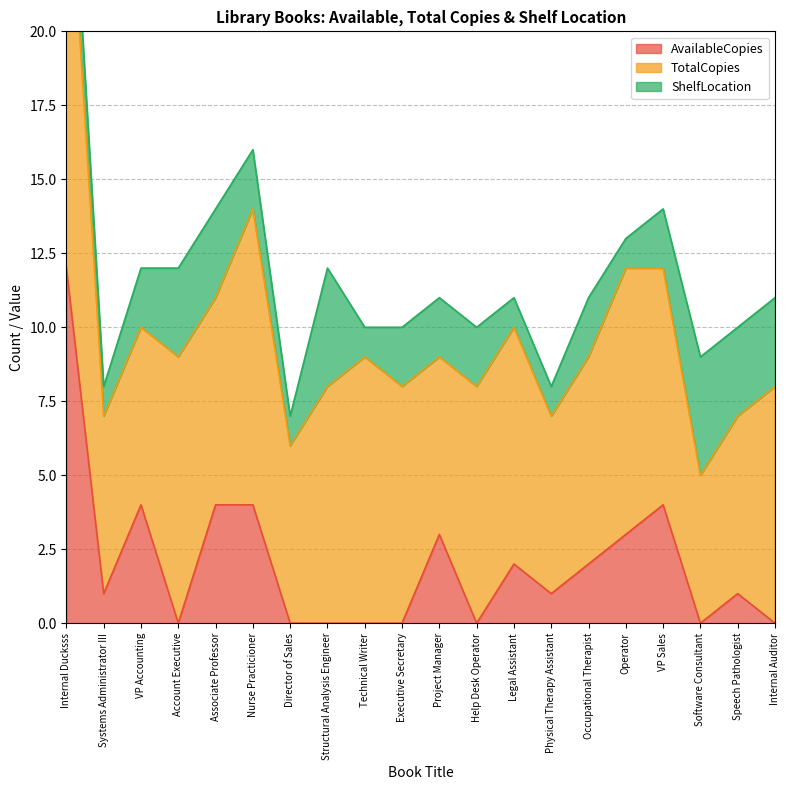

Reading left to right, transcribe all the data shown in this chart.

AvailableCopies: 12	1	4	0	4	4	0	0	0	0	3	0	2	1	2	3	4	0	1	0
TotalCopies: 15	6	6	9	7	10	6	8	9	8	6	8	8	6	7	9	8	5	6	8
ShelfLocation: 2	1	2	3	3	2	1	4	1	2	2	2	1	1	2	1	2	4	3	3